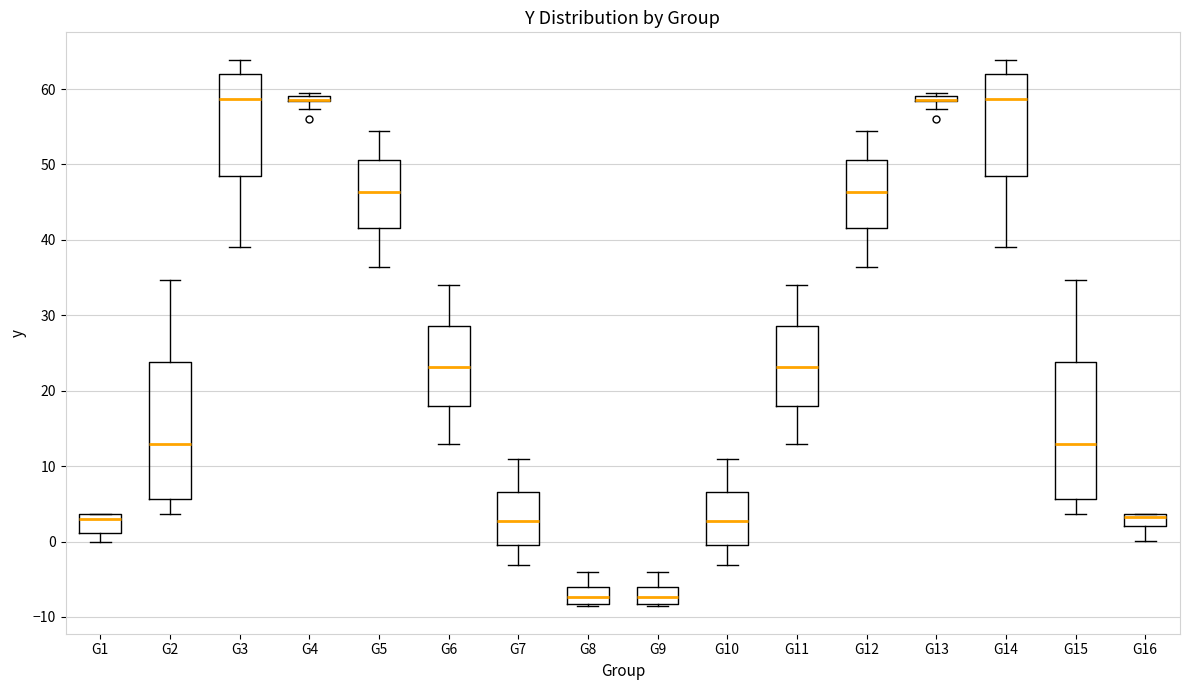

Where is the lower edge of the box for G15 on the y-axis? The values are not printed on the chart, so give them approximately, as read against the axis.

6